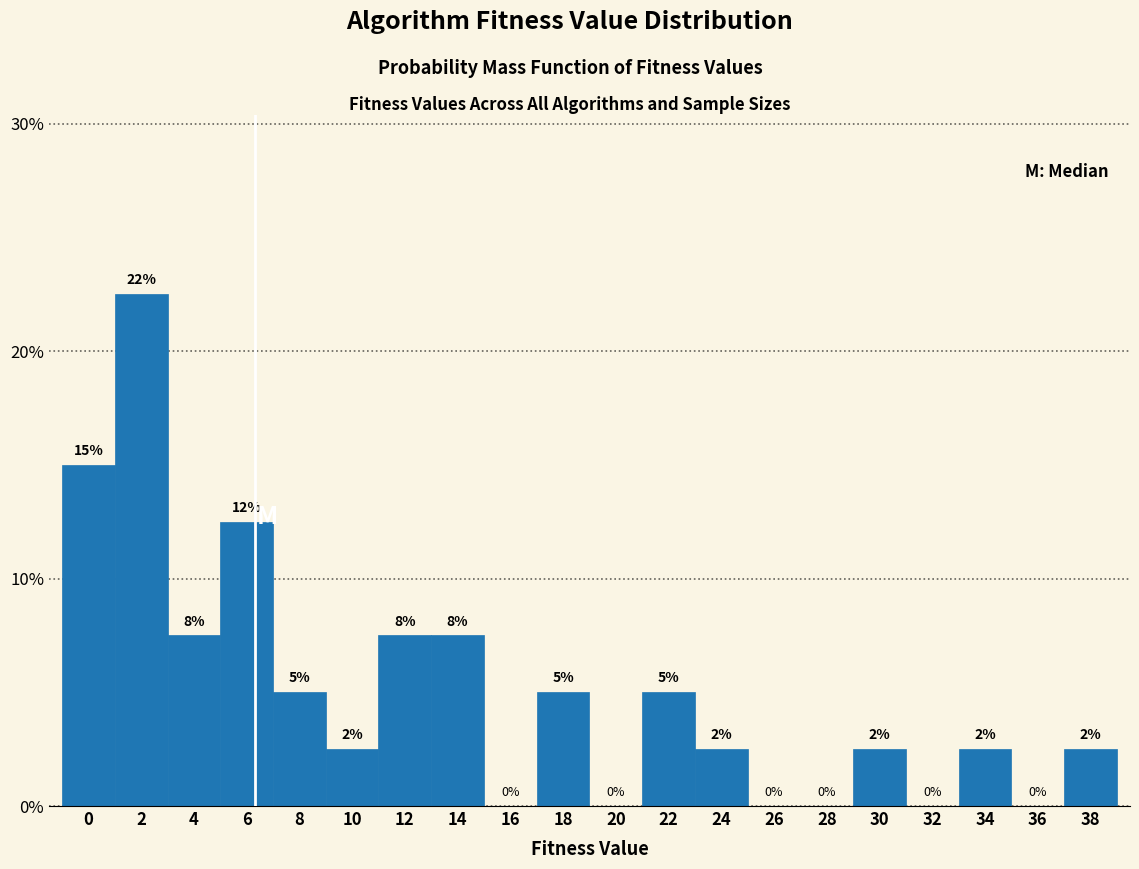

What value does the data have at 14?

7.5